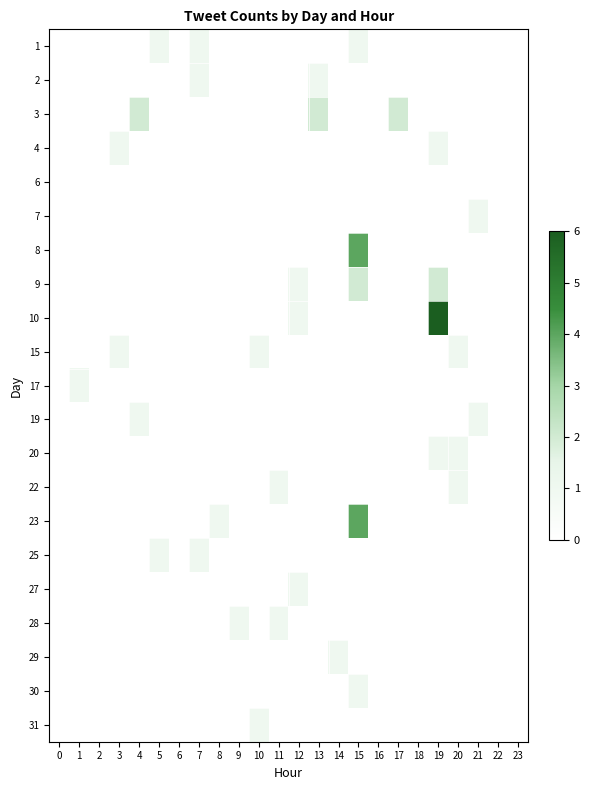

Reading right to left, extract all data points from this chart.

1: 23=0	22=0	21=0	20=0	19=0	18=0	17=0	16=0	15=1	14=0	13=0	12=0	11=0	10=0	9=0	8=0	7=1	6=0	5=1	4=0	3=0	2=0	1=0	0=0
2: 23=0	22=0	21=0	20=0	19=0	18=0	17=0	16=0	15=0	14=0	13=1	12=0	11=0	10=0	9=0	8=0	7=1	6=0	5=0	4=0	3=0	2=0	1=0	0=0
3: 23=0	22=0	21=0	20=0	19=0	18=0	17=2	16=0	15=0	14=0	13=2	12=0	11=0	10=0	9=0	8=0	7=0	6=0	5=0	4=2	3=0	2=0	1=0	0=0
4: 23=0	22=0	21=0	20=0	19=1	18=0	17=0	16=0	15=0	14=0	13=0	12=0	11=0	10=0	9=0	8=0	7=0	6=0	5=0	4=0	3=1	2=0	1=0	0=0
6: 23=0	22=0	21=0	20=0	19=0	18=0	17=0	16=0	15=0	14=0	13=0	12=0	11=0	10=0	9=0	8=0	7=0	6=0	5=0	4=0	3=0	2=0	1=0	0=0
7: 23=0	22=0	21=1	20=0	19=0	18=0	17=0	16=0	15=0	14=0	13=0	12=0	11=0	10=0	9=0	8=0	7=0	6=0	5=0	4=0	3=0	2=0	1=0	0=0
8: 23=0	22=0	21=0	20=0	19=0	18=0	17=0	16=0	15=4	14=0	13=0	12=0	11=0	10=0	9=0	8=0	7=0	6=0	5=0	4=0	3=0	2=0	1=0	0=0
9: 23=0	22=0	21=0	20=0	19=2	18=0	17=0	16=0	15=2	14=0	13=0	12=1	11=0	10=0	9=0	8=0	7=0	6=0	5=0	4=0	3=0	2=0	1=0	0=0
10: 23=0	22=0	21=0	20=0	19=6	18=0	17=0	16=0	15=0	14=0	13=0	12=1	11=0	10=0	9=0	8=0	7=0	6=0	5=0	4=0	3=0	2=0	1=0	0=0
15: 23=0	22=0	21=0	20=1	19=0	18=0	17=0	16=0	15=0	14=0	13=0	12=0	11=0	10=1	9=0	8=0	7=0	6=0	5=0	4=0	3=1	2=0	1=0	0=0
17: 23=0	22=0	21=0	20=0	19=0	18=0	17=0	16=0	15=0	14=0	13=0	12=0	11=0	10=0	9=0	8=0	7=0	6=0	5=0	4=0	3=0	2=0	1=1	0=0
19: 23=0	22=0	21=1	20=0	19=0	18=0	17=0	16=0	15=0	14=0	13=0	12=0	11=0	10=0	9=0	8=0	7=0	6=0	5=0	4=1	3=0	2=0	1=0	0=0
20: 23=0	22=0	21=0	20=1	19=1	18=0	17=0	16=0	15=0	14=0	13=0	12=0	11=0	10=0	9=0	8=0	7=0	6=0	5=0	4=0	3=0	2=0	1=0	0=0
22: 23=0	22=0	21=0	20=1	19=0	18=0	17=0	16=0	15=0	14=0	13=0	12=0	11=1	10=0	9=0	8=0	7=0	6=0	5=0	4=0	3=0	2=0	1=0	0=0
23: 23=0	22=0	21=0	20=0	19=0	18=0	17=0	16=0	15=4	14=0	13=0	12=0	11=0	10=0	9=0	8=1	7=0	6=0	5=0	4=0	3=0	2=0	1=0	0=0
25: 23=0	22=0	21=0	20=0	19=0	18=0	17=0	16=0	15=0	14=0	13=0	12=0	11=0	10=0	9=0	8=0	7=1	6=0	5=1	4=0	3=0	2=0	1=0	0=0
27: 23=0	22=0	21=0	20=0	19=0	18=0	17=0	16=0	15=0	14=0	13=0	12=1	11=0	10=0	9=0	8=0	7=0	6=0	5=0	4=0	3=0	2=0	1=0	0=0
28: 23=0	22=0	21=0	20=0	19=0	18=0	17=0	16=0	15=0	14=0	13=0	12=0	11=1	10=0	9=1	8=0	7=0	6=0	5=0	4=0	3=0	2=0	1=0	0=0
29: 23=0	22=0	21=0	20=0	19=0	18=0	17=0	16=0	15=0	14=1	13=0	12=0	11=0	10=0	9=0	8=0	7=0	6=0	5=0	4=0	3=0	2=0	1=0	0=0
30: 23=0	22=0	21=0	20=0	19=0	18=0	17=0	16=0	15=1	14=0	13=0	12=0	11=0	10=0	9=0	8=0	7=0	6=0	5=0	4=0	3=0	2=0	1=0	0=0
31: 23=0	22=0	21=0	20=0	19=0	18=0	17=0	16=0	15=0	14=0	13=0	12=0	11=0	10=1	9=0	8=0	7=0	6=0	5=0	4=0	3=0	2=0	1=0	0=0